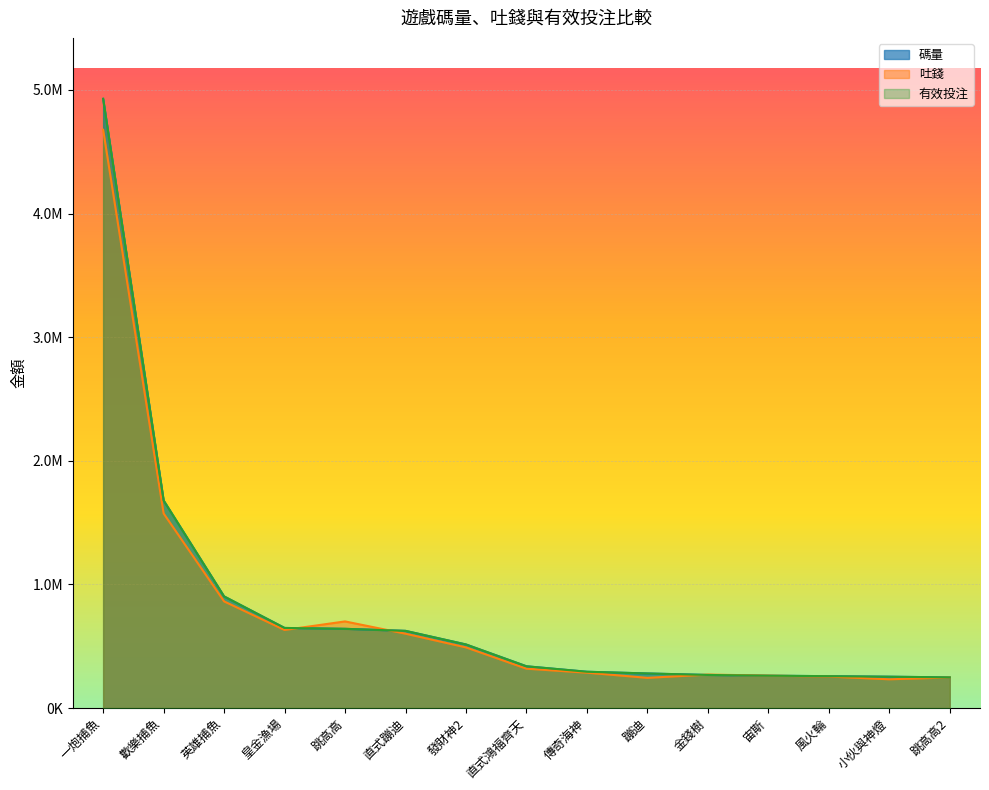

Which series changed the most between 宙斯 and 跳高高2?

吐錢